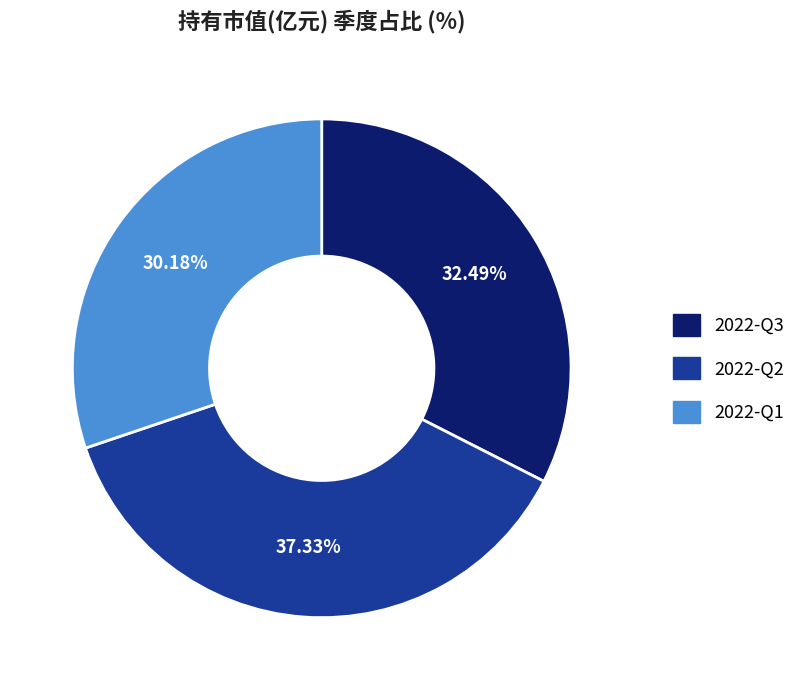

To the nearest percent, what portion does 2022-Q3 represent?

32%